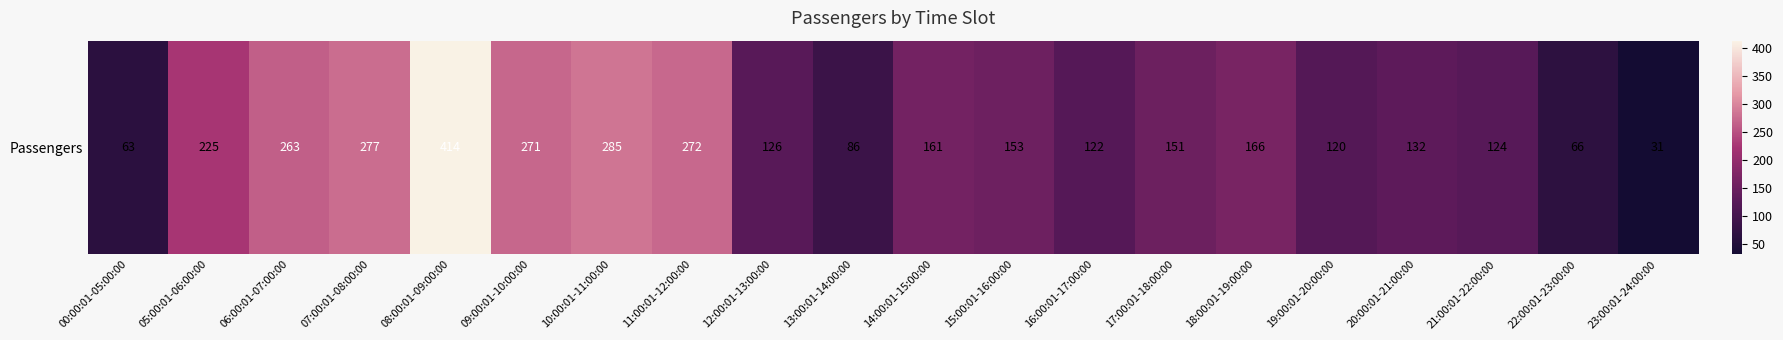

What is the sum of the values at 20:00:01-21:00:00 and 08:00:01-09:00:00?

546